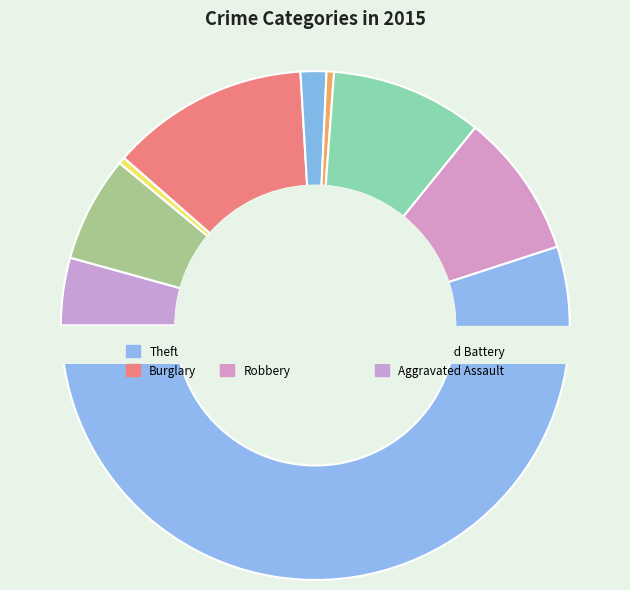

Is the sum of Robbery and Motor Vehicle Theft greater than half?

No